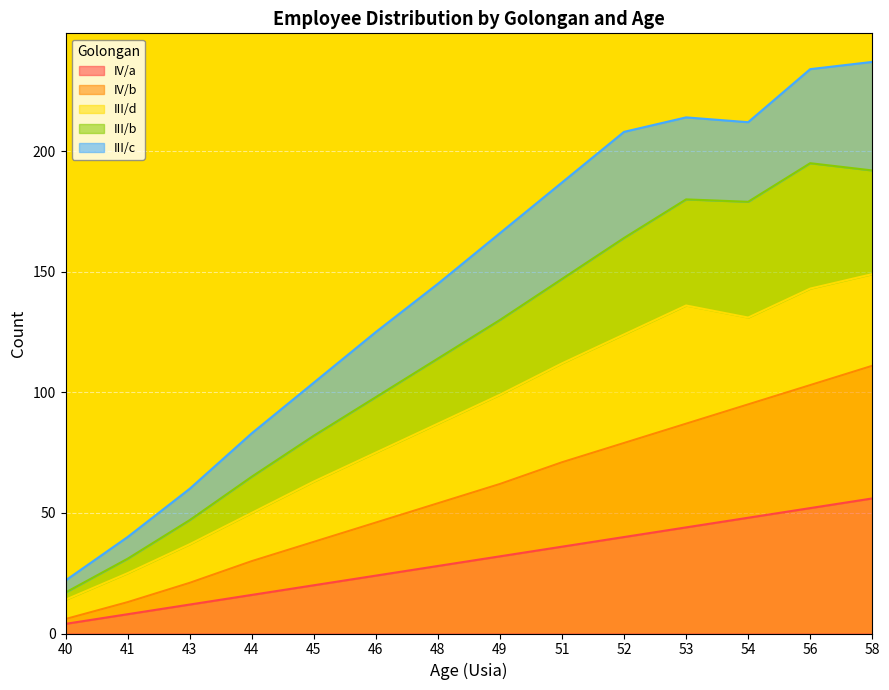

What is the maximum value for III/b?

195